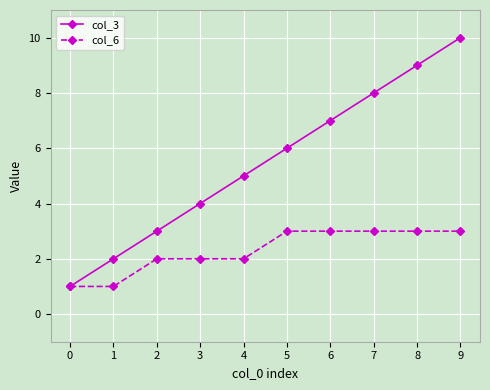

Which series has the largest total across all categories?

col_3